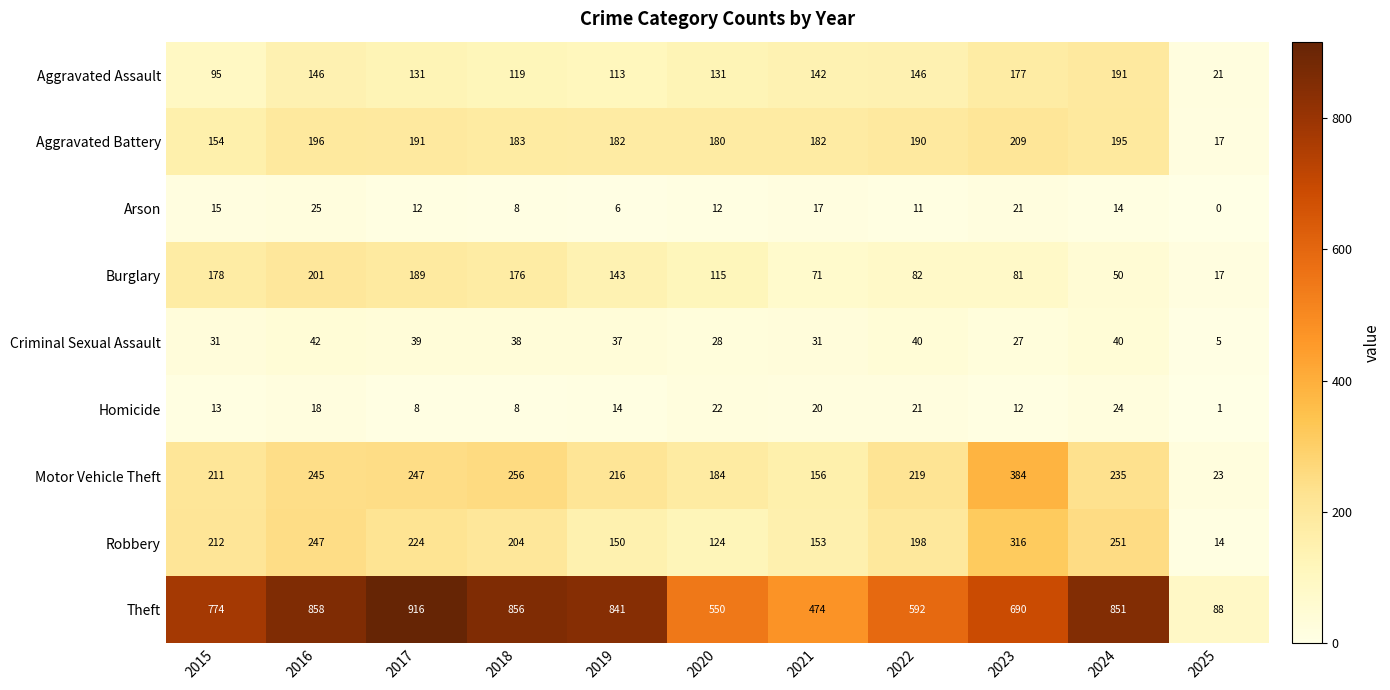

Which category has the highest value across all series?

2017